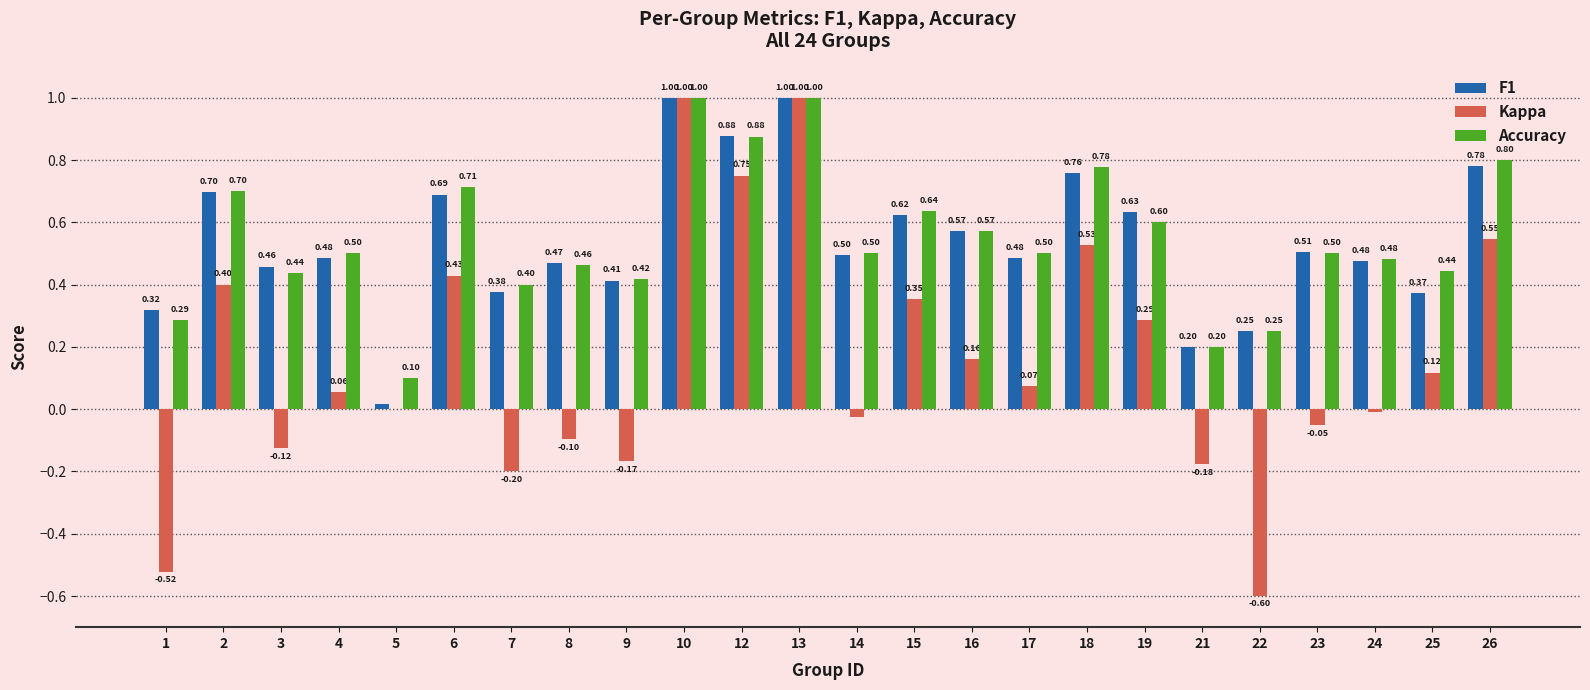

Which series has the largest range (max minus min)?

Kappa